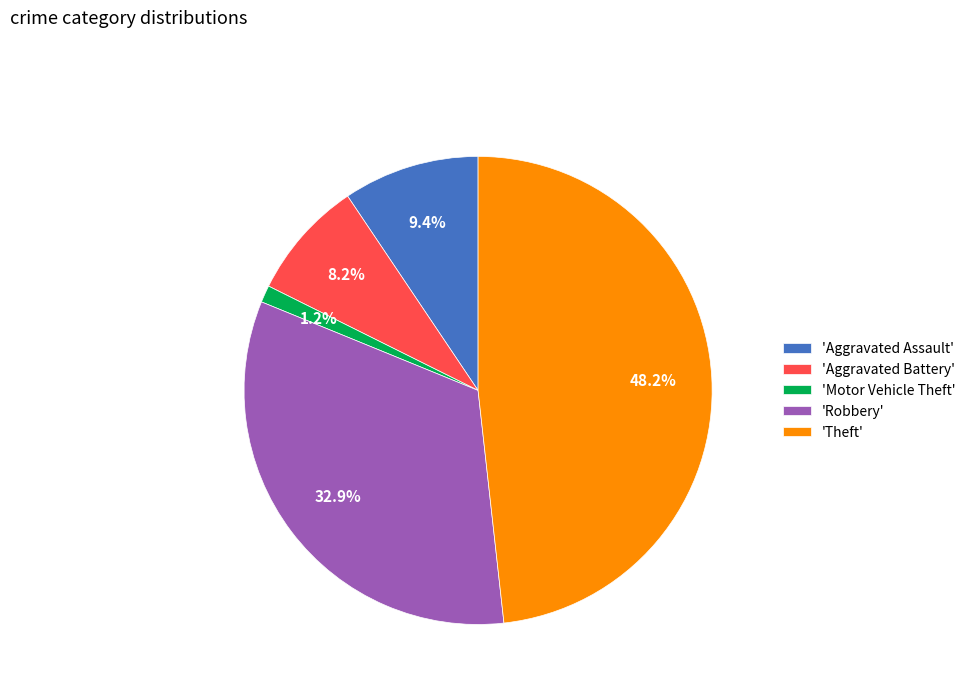

To the nearest percent, what is the average slice percentage?

20%